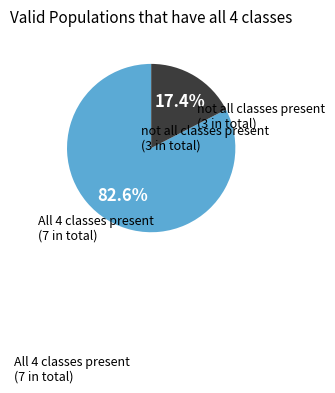

Does not all classes present (3 in total) represent more than half of the total?

No